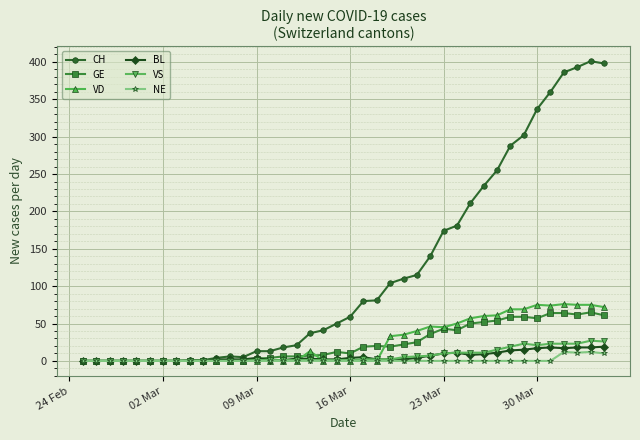

What is the sum of all VS values?

275